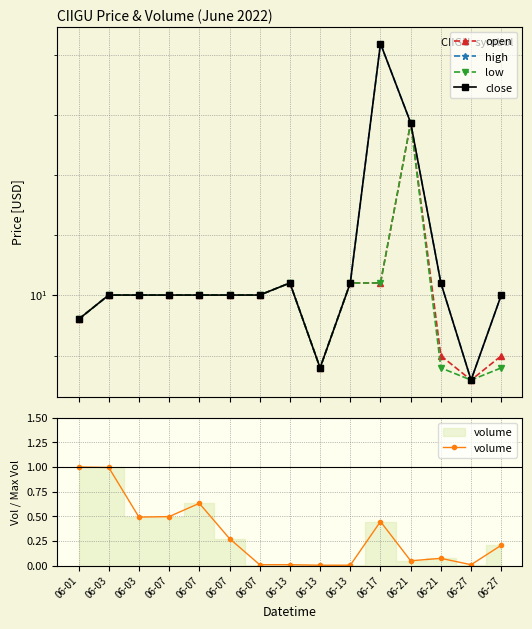

Rank the series at 06-07 from lowest to highest value.

volume, open, high, low, close